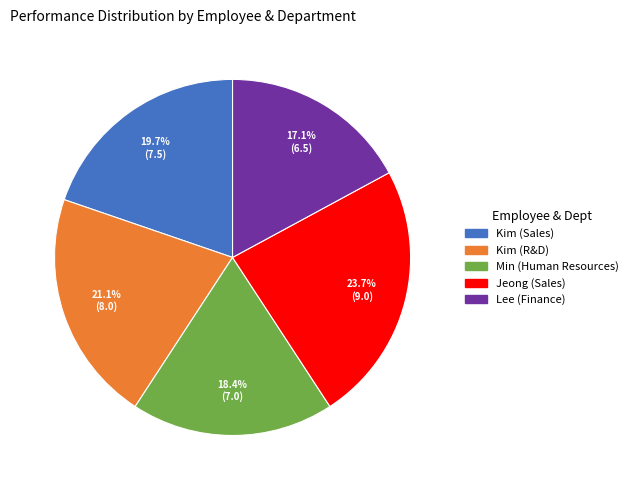

Does Min (Human Resources) account for over 50% of the chart?

No